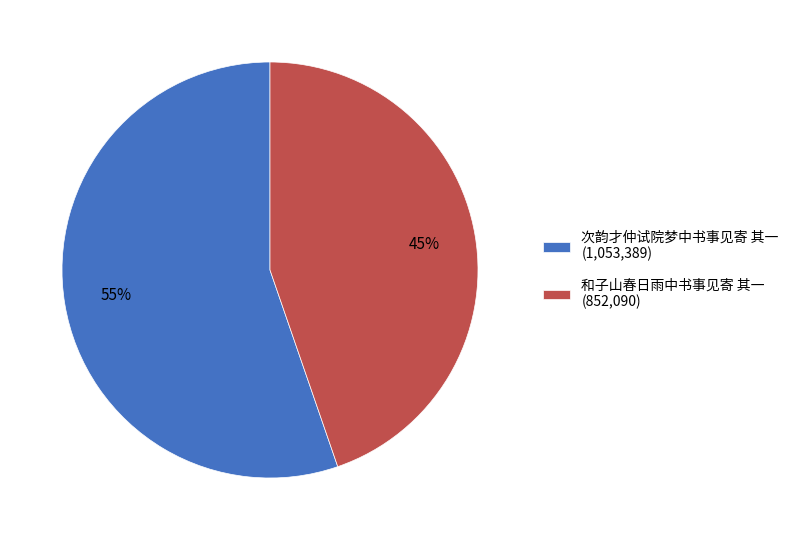

Approximately how many times larger is the value at 和子山春日雨中书事见寄 其一 (852,090) compared to 次韵才仲试院梦中书事见寄 其一 (1,053,389)?

0.8